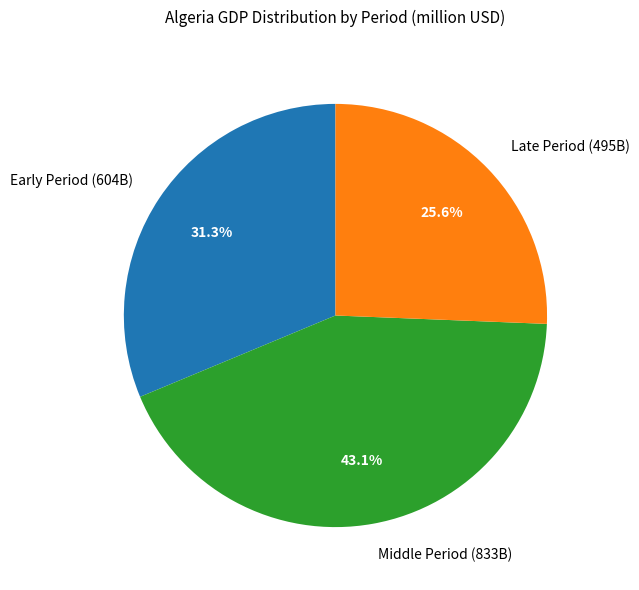

To the nearest percent, what is the average slice percentage?

33%